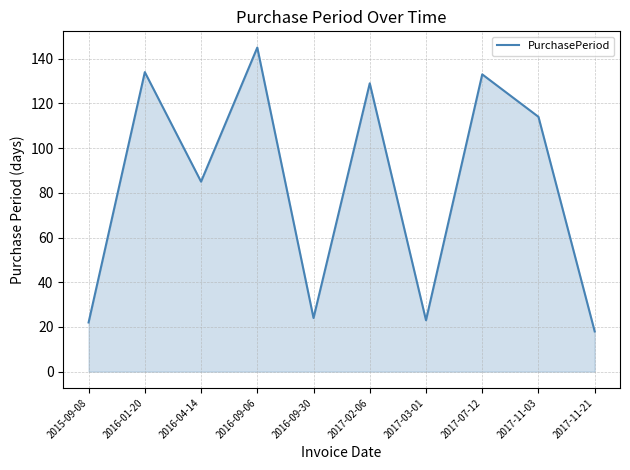

What is the change in value from 2016-09-30 to 2017-03-01?

-1